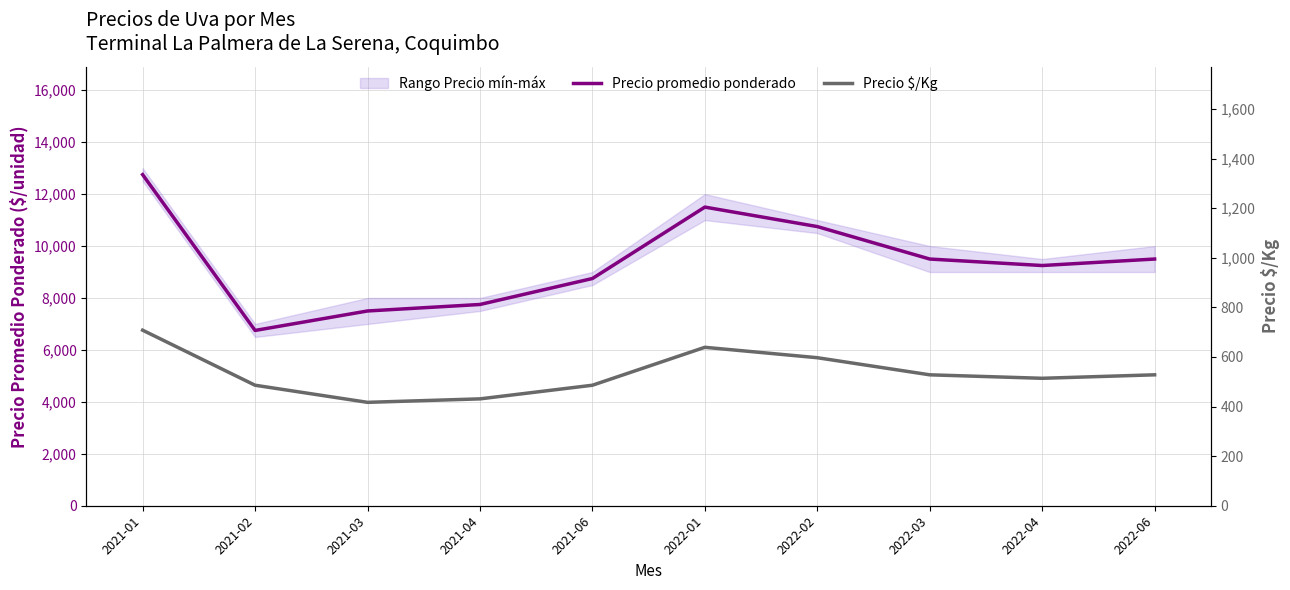

What is the highest value of the Precio $/Kg series?

708